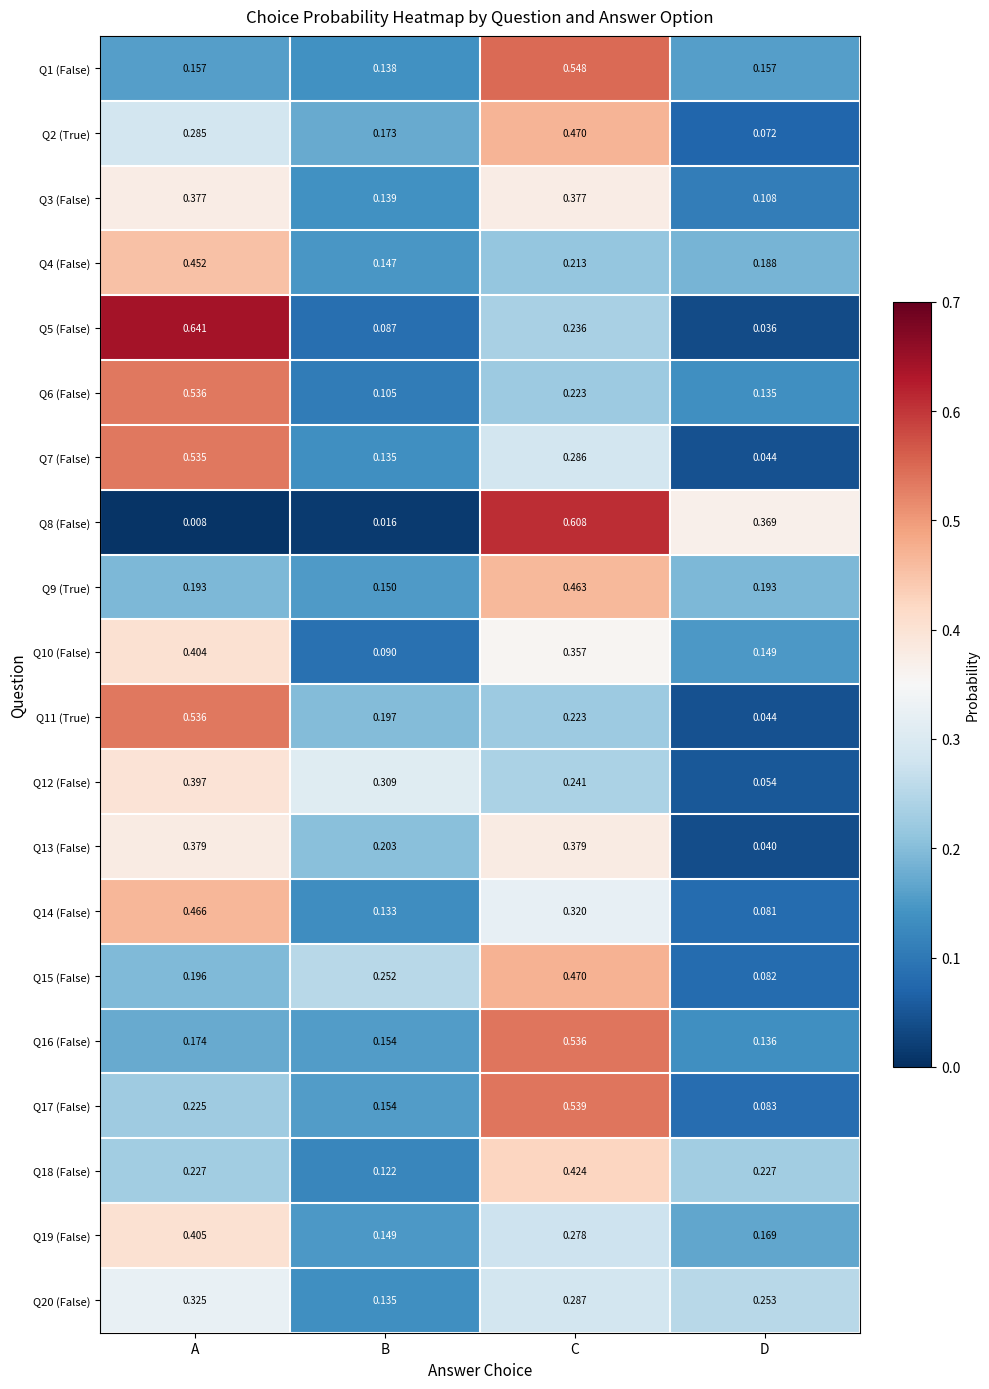

At which category is the sum across all series the highest?

C